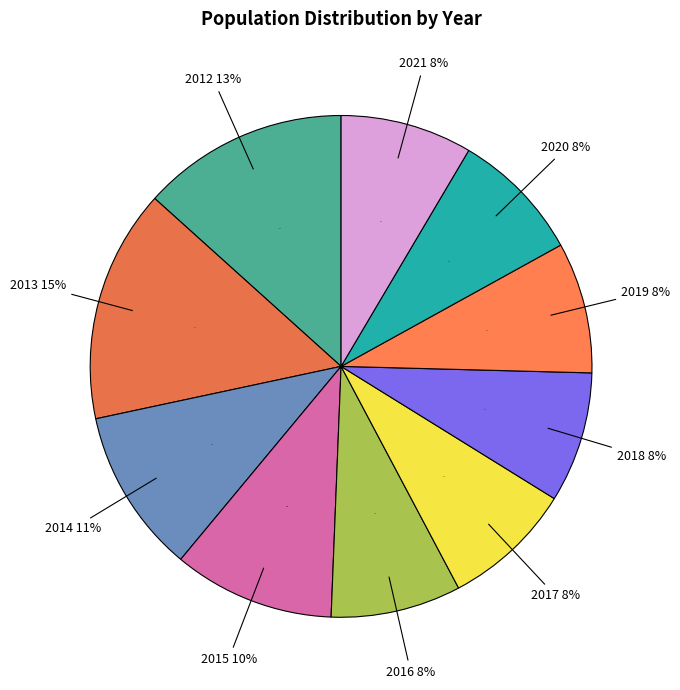

How many slices are in this pie chart?

10